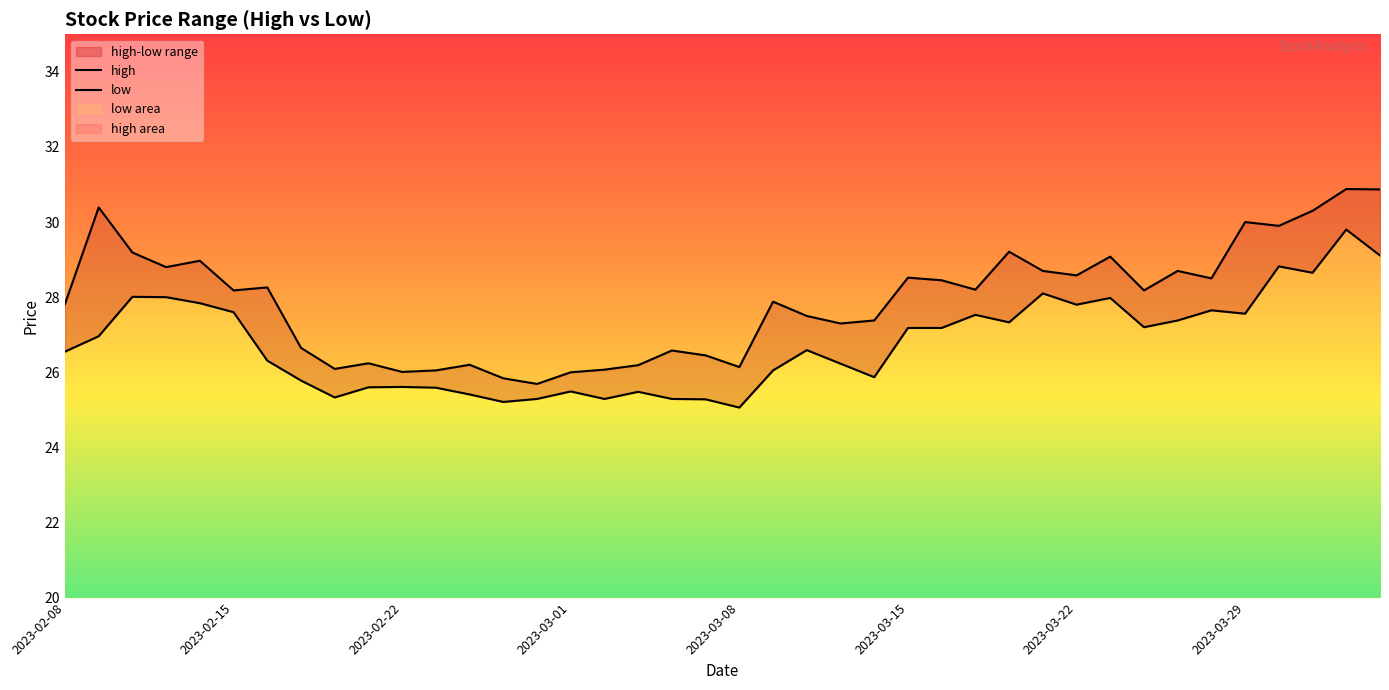

How many values in the low series are below 26?

15